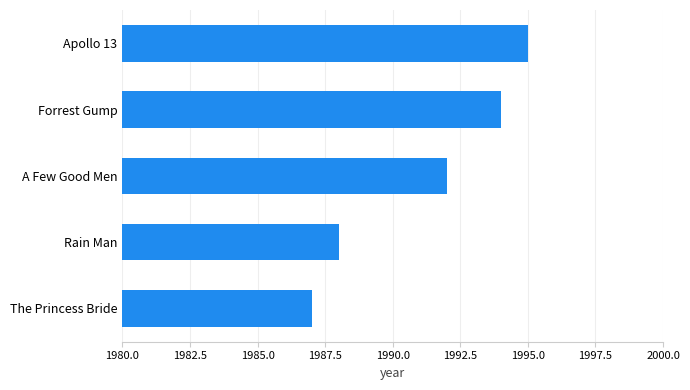

Are the bars grouped side by side (vs. stacked)?

No